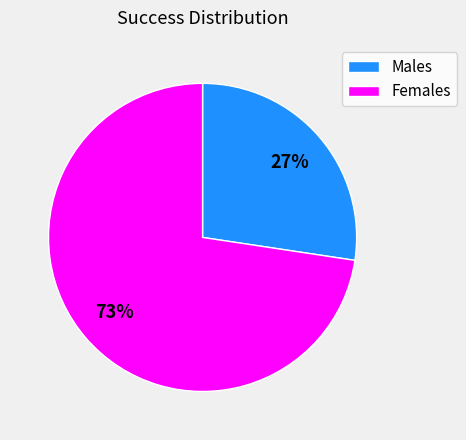

Is there any slice that represents more than half of the pie?

Yes